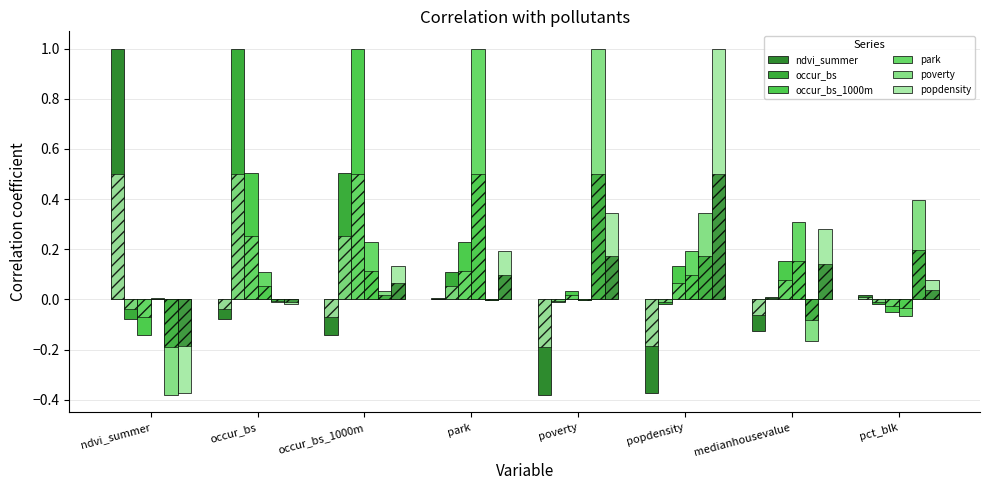

What position from the left is poverty?

5